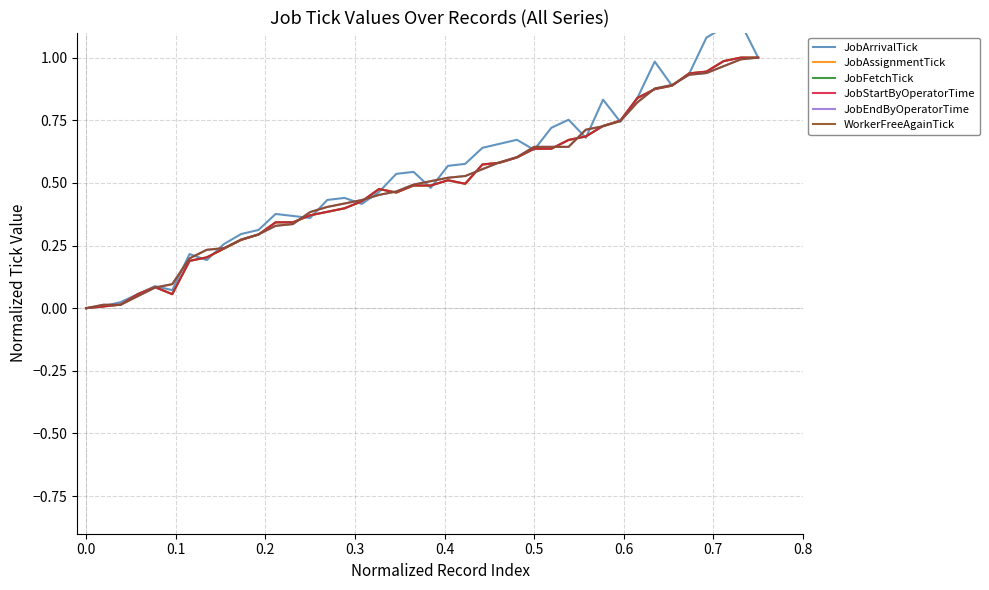

What are all the series names shown in the legend?

JobArrivalTick, JobAssignmentTick, JobFetchTick, JobStartByOperatorTime, JobEndByOperatorTime, WorkerFreeAgainTick